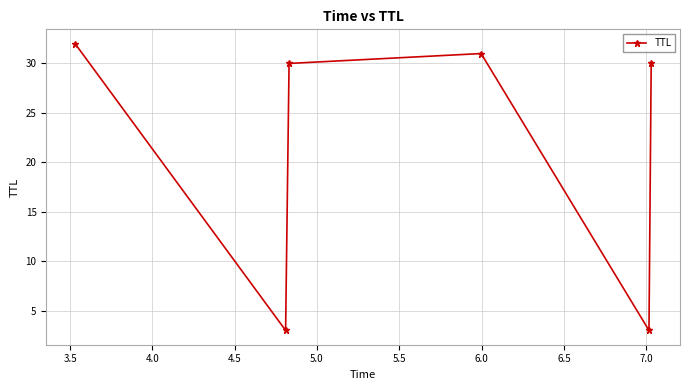

What is the smallest value displayed?

3